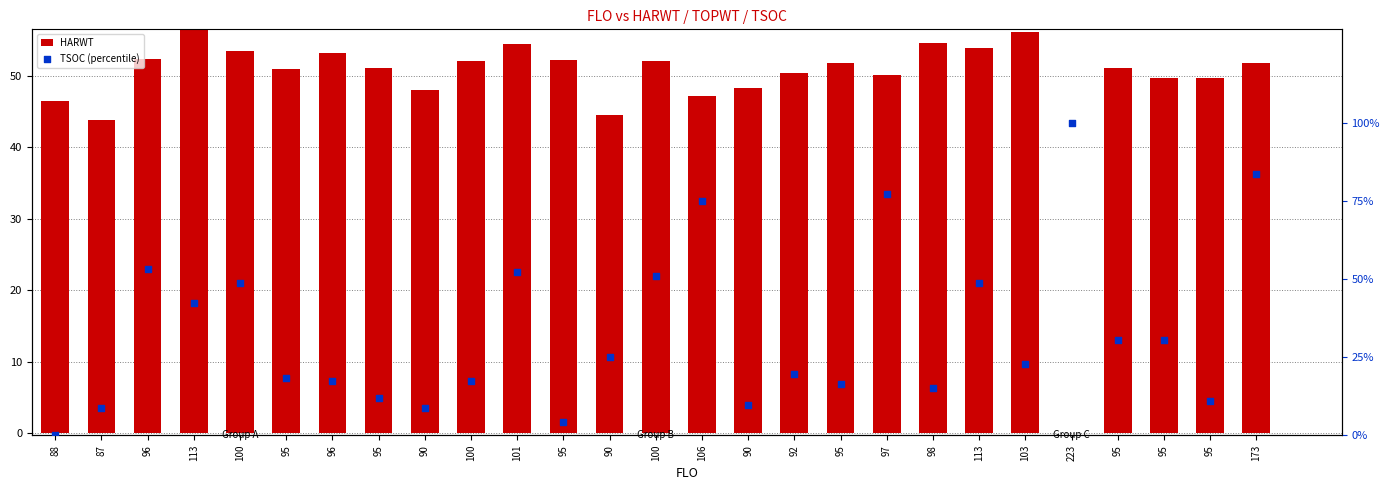

At which category is the sum across all series the highest?

173